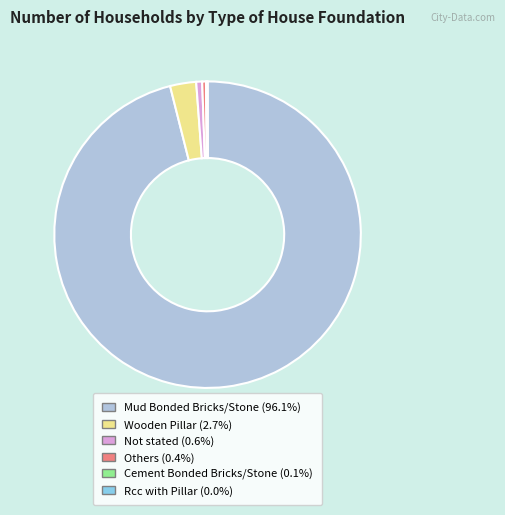

Between Mud Bonded Bricks/Stone and Not stated, which is larger?

Mud Bonded Bricks/Stone